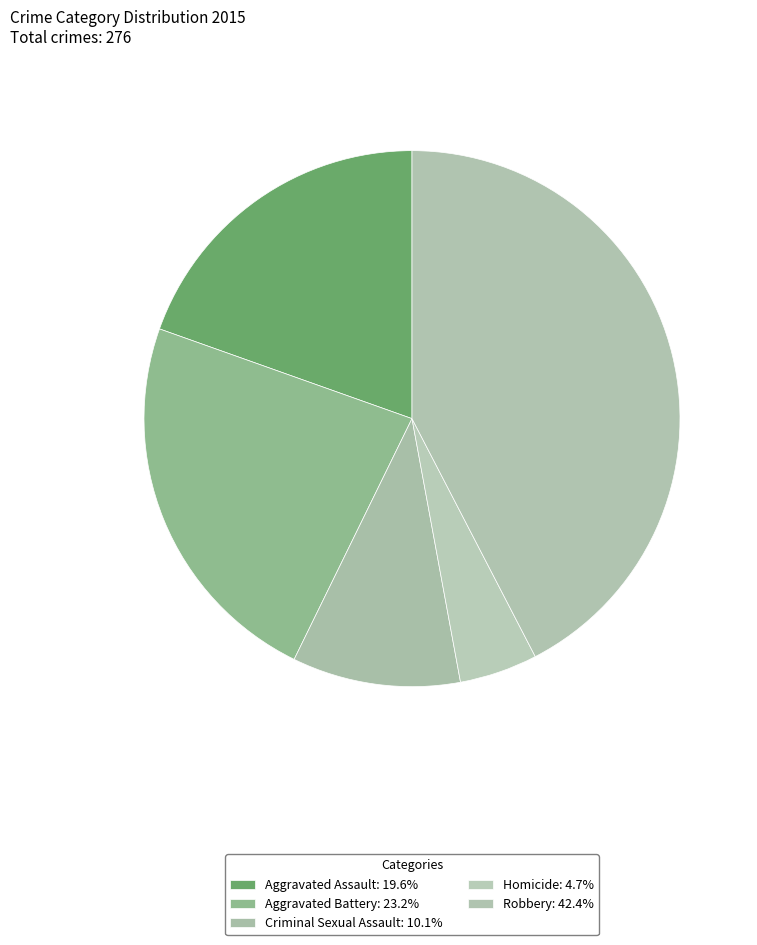

Which has a higher value, Homicide or Aggravated Assault?

Aggravated Assault